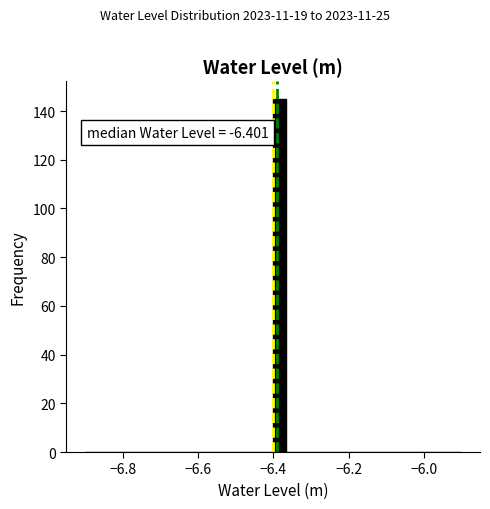

Around what value on the x-axis is the tallest bar? Give the approximate position of its centre, as read against the axis.

-6.38